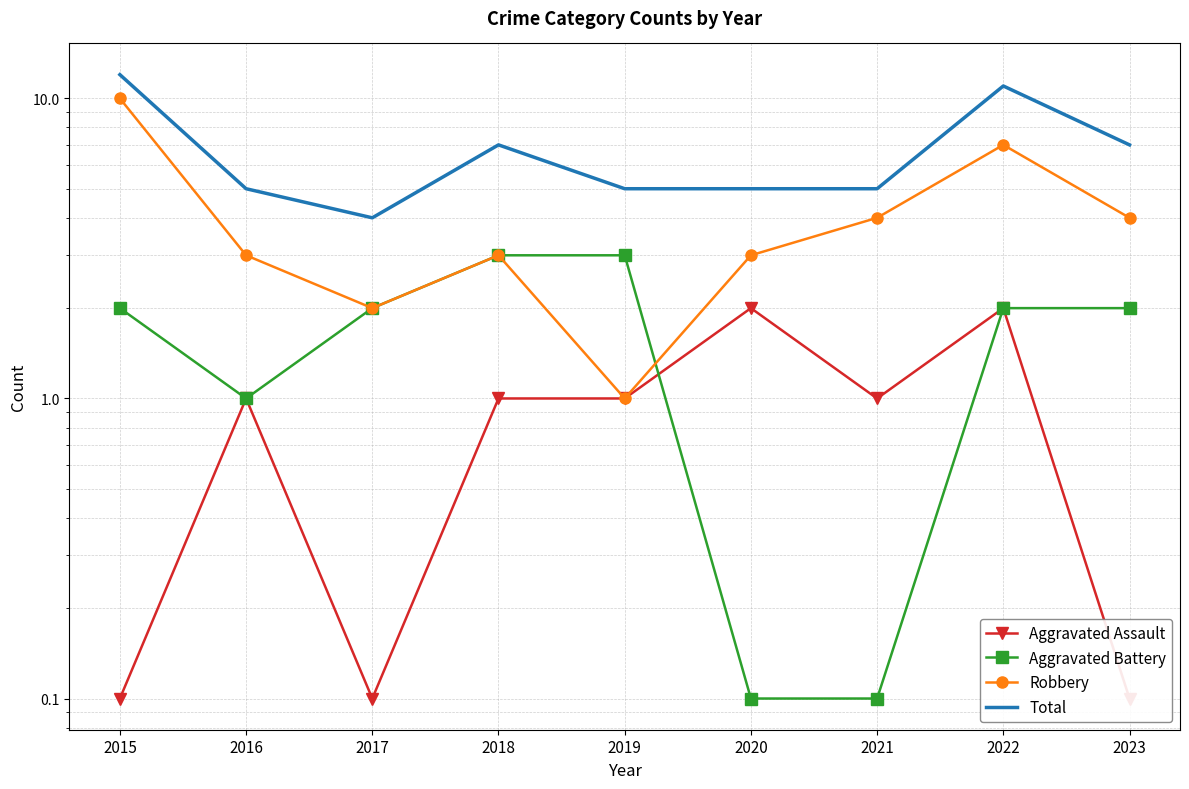

What is the value of the Total point at the 9th from the left?

7.0